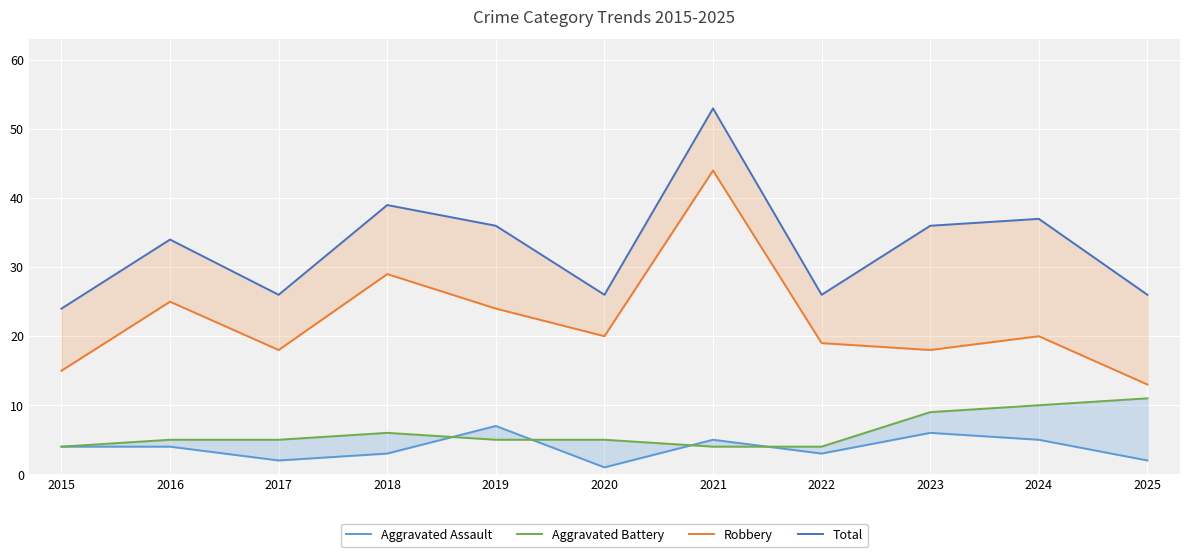

At how many categories does at least one series exceed 3?

11